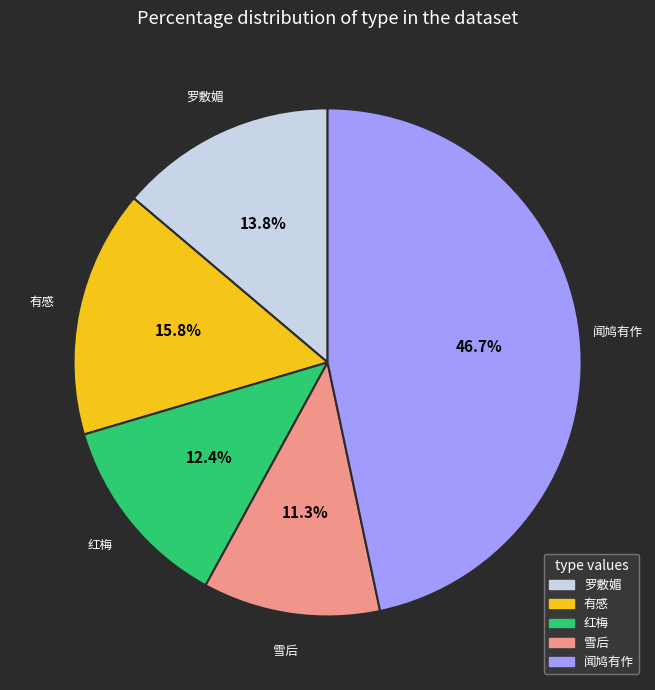

How many slices are in this pie chart?

5